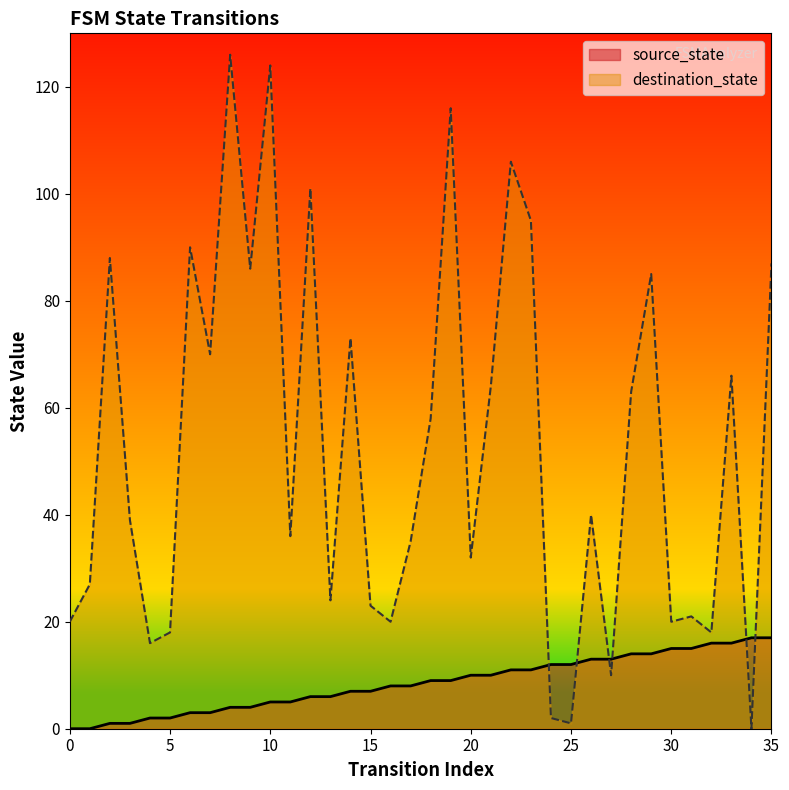

What is the difference between the destination_state values at 27 and 6?

80